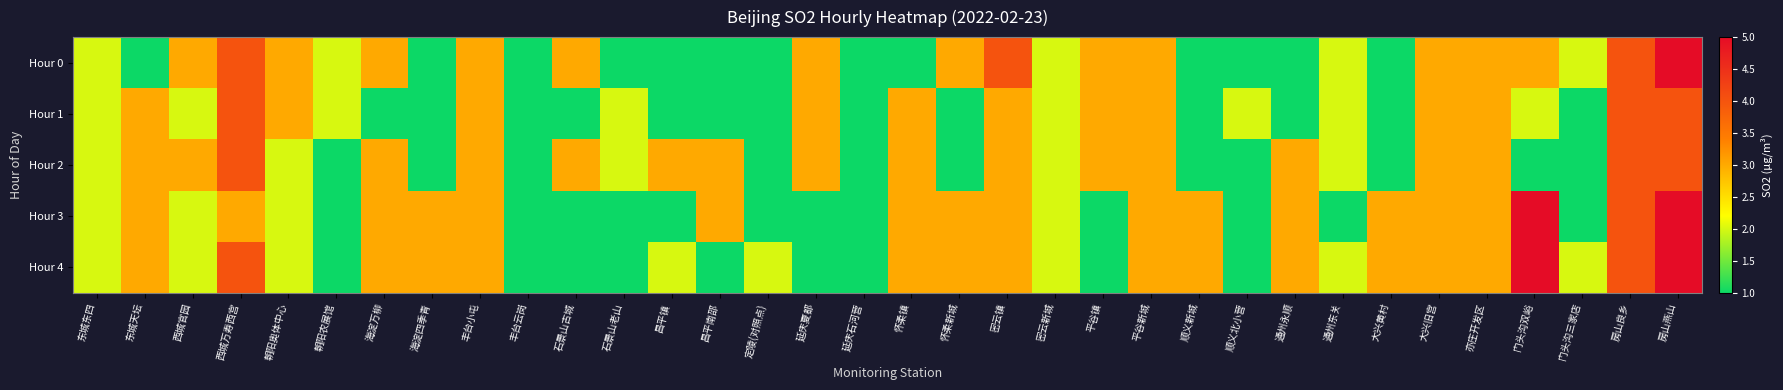

At how many categories does at least one series exceed 4?

2